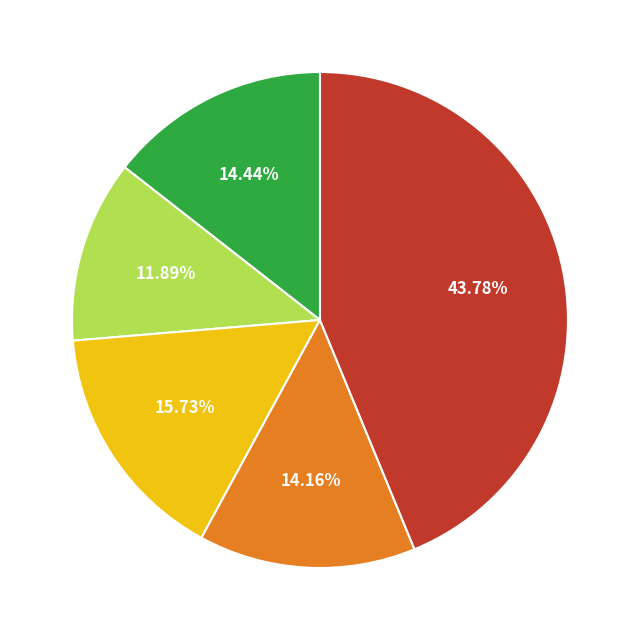

How many segments does this pie chart have?

5